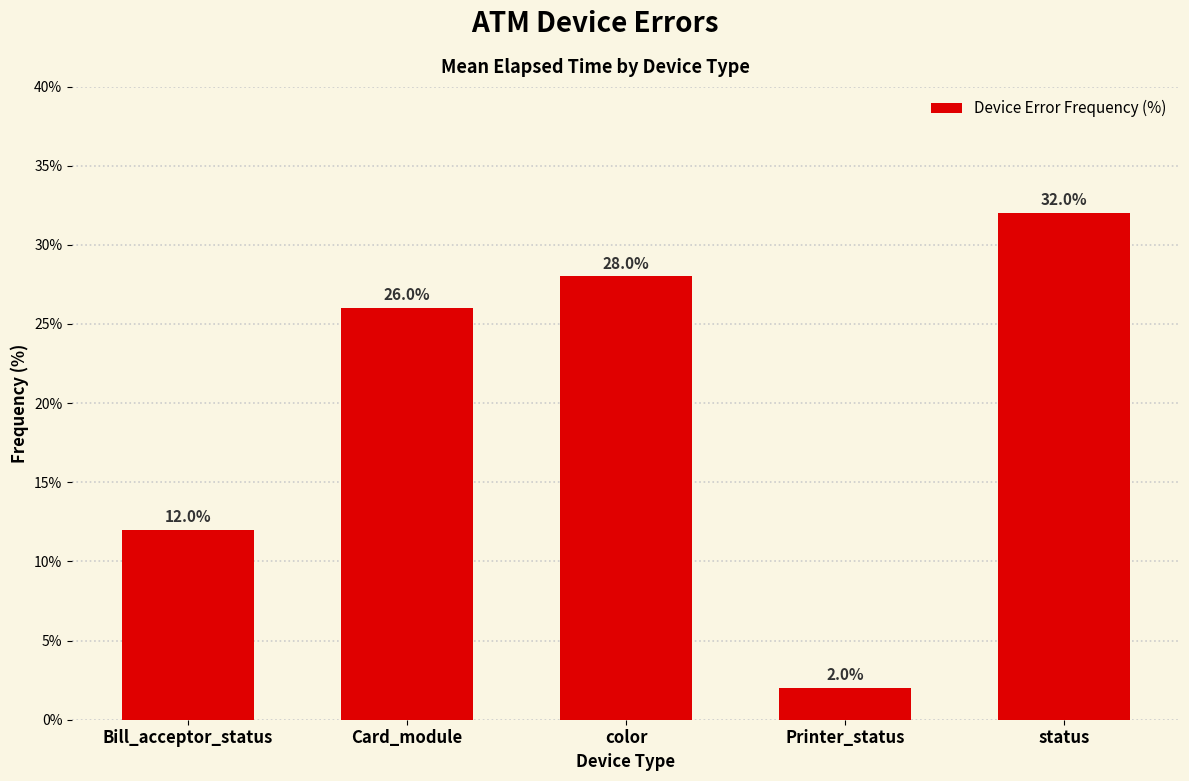

Reading left to right, list all the values displayed in this chart.

12.0	26.0	28.0	2.0	32.0